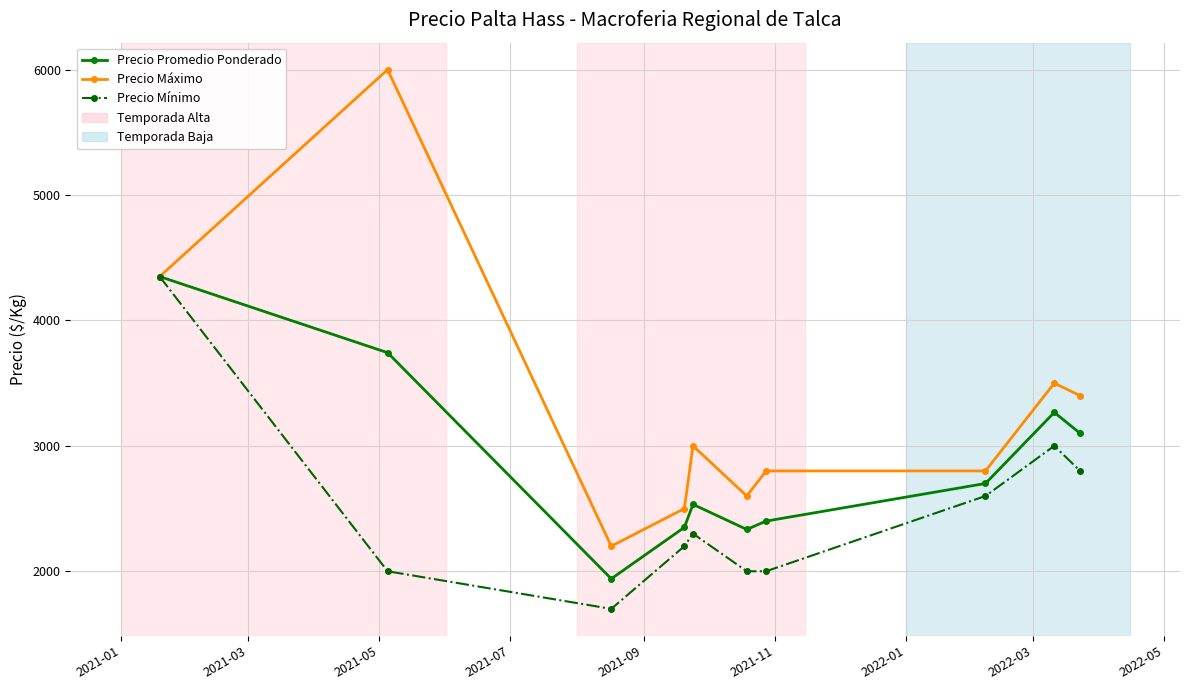

True or false: Precio Máximo has more than 2 interior local peaks.

True